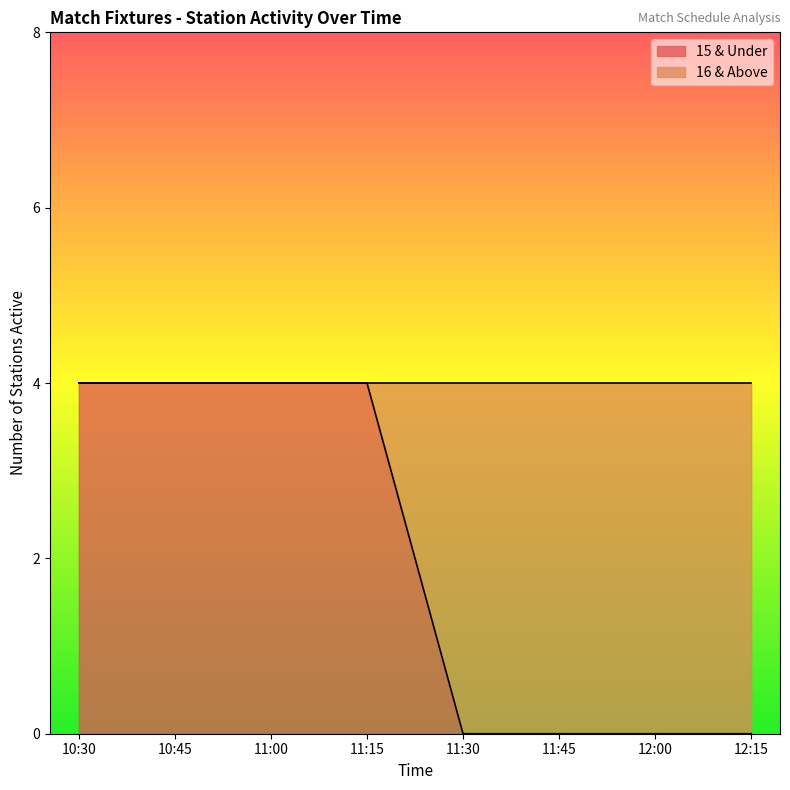

What is the label of the 5th point from the left?

11:30